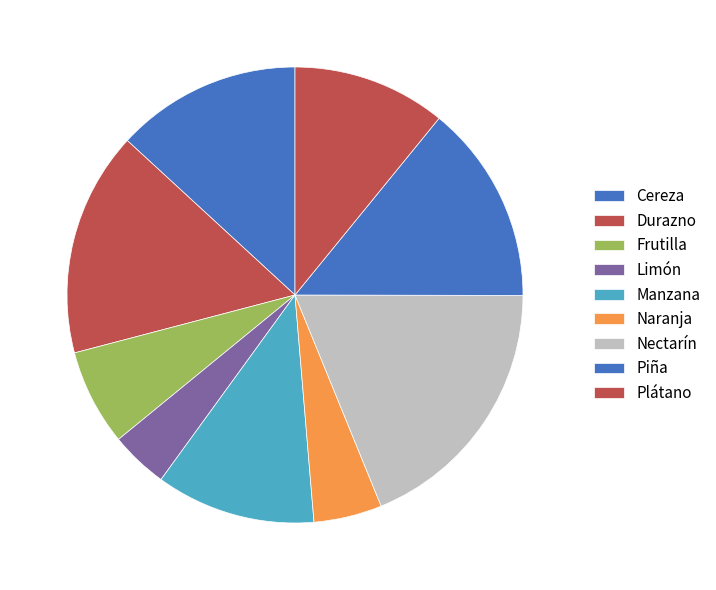

How many segments does this pie chart have?

9